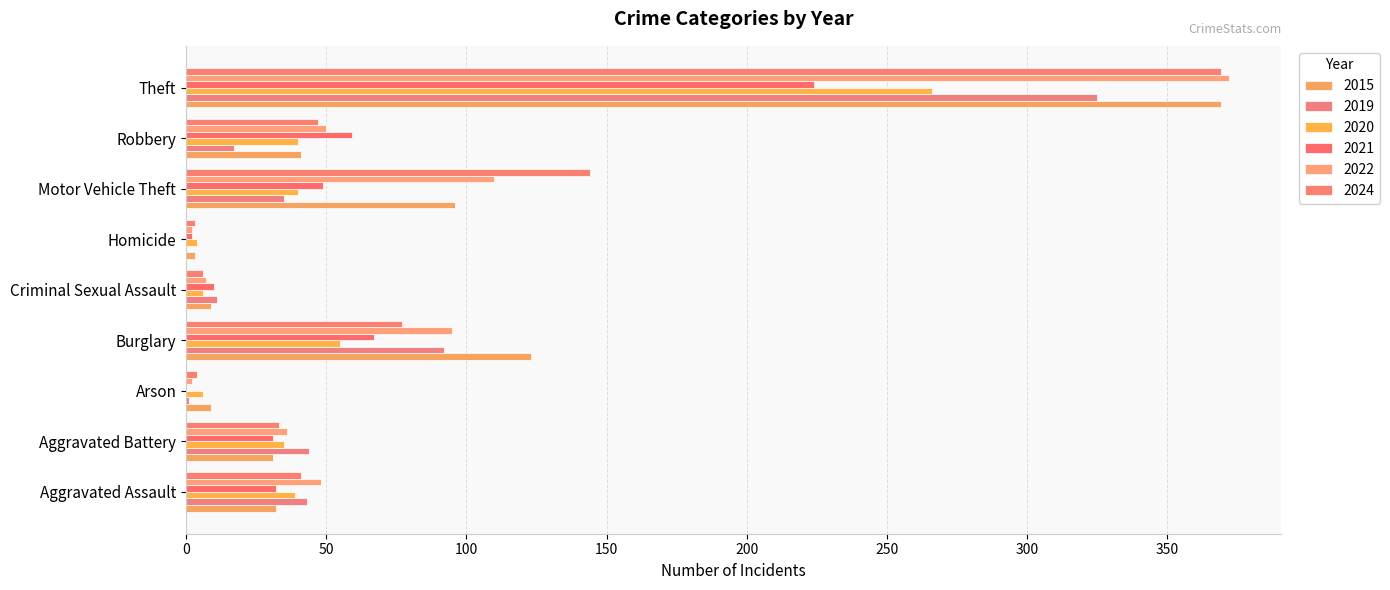

Rank the series by their maximum value, from highest to lowest.

2022, 2015, 2024, 2019, 2020, 2021